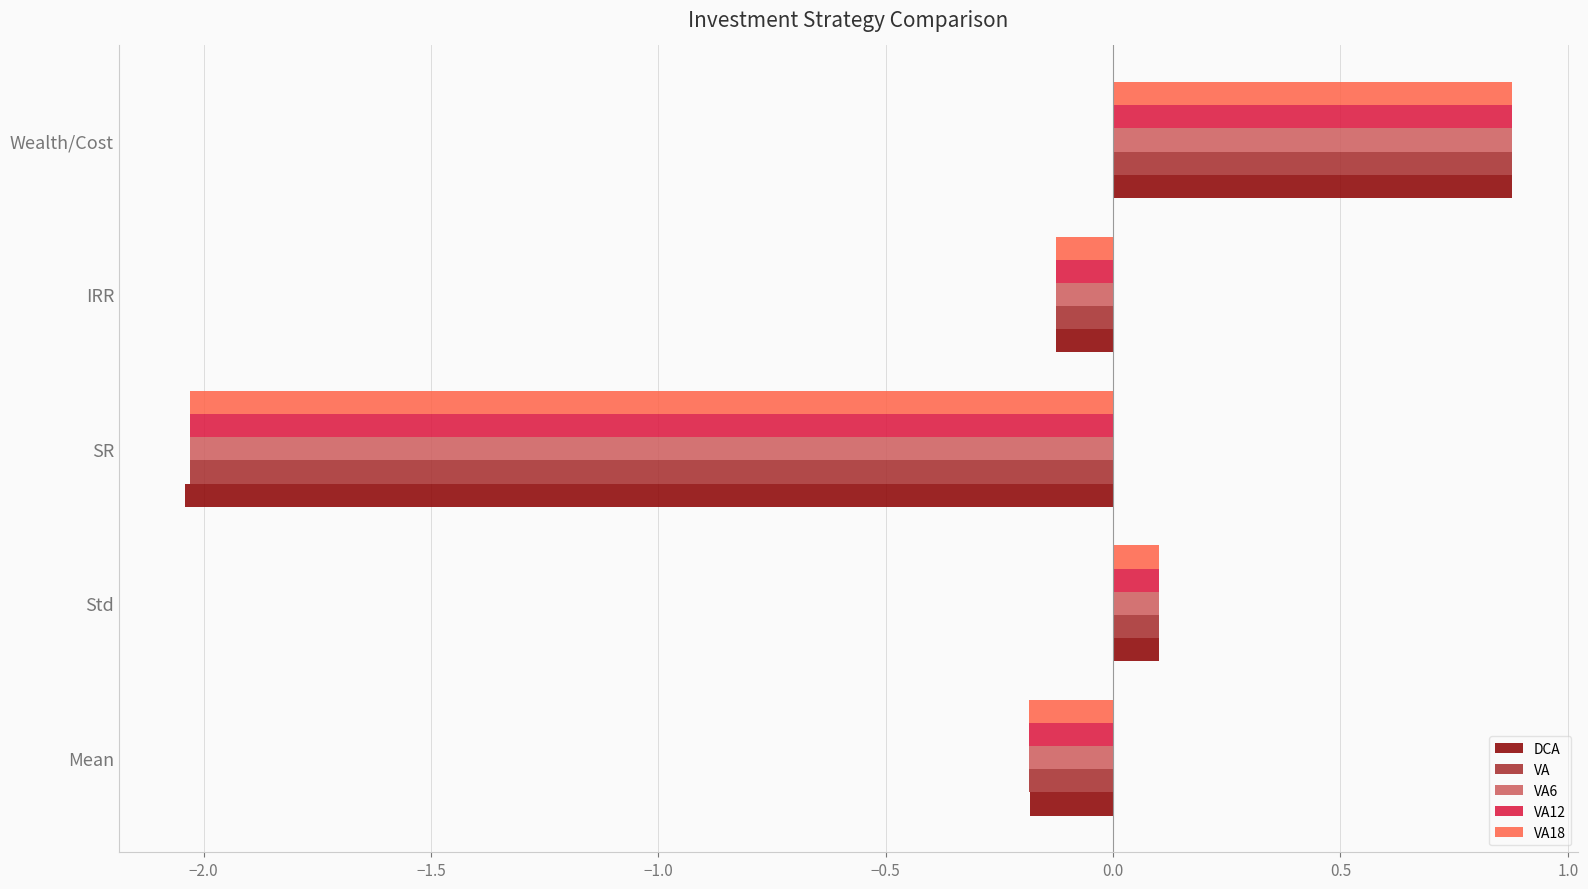

What is the approximate value of VA at Wealth/Cost?

0.9